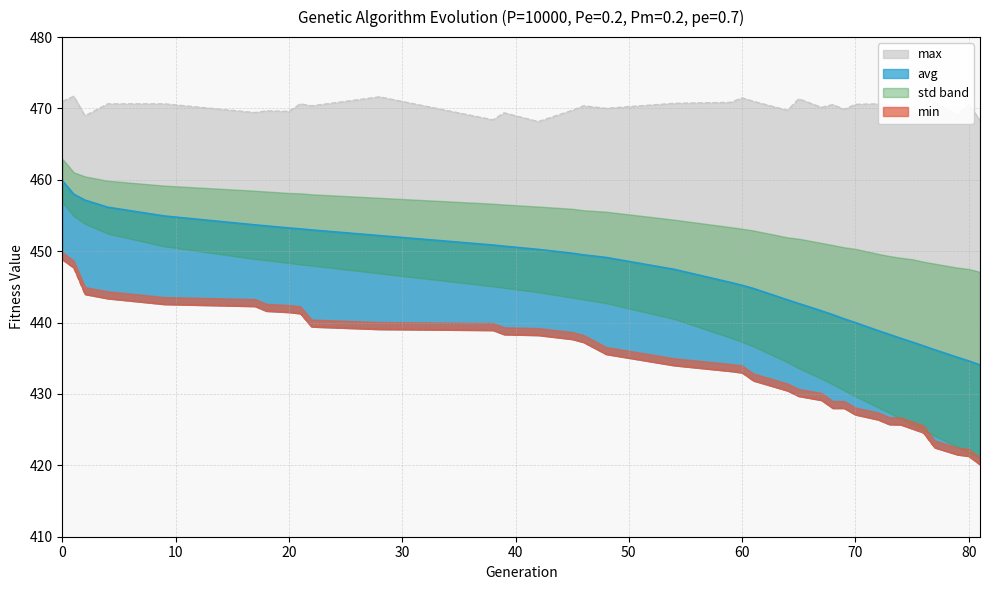

True or false: avg and min intersect in this chart.

False